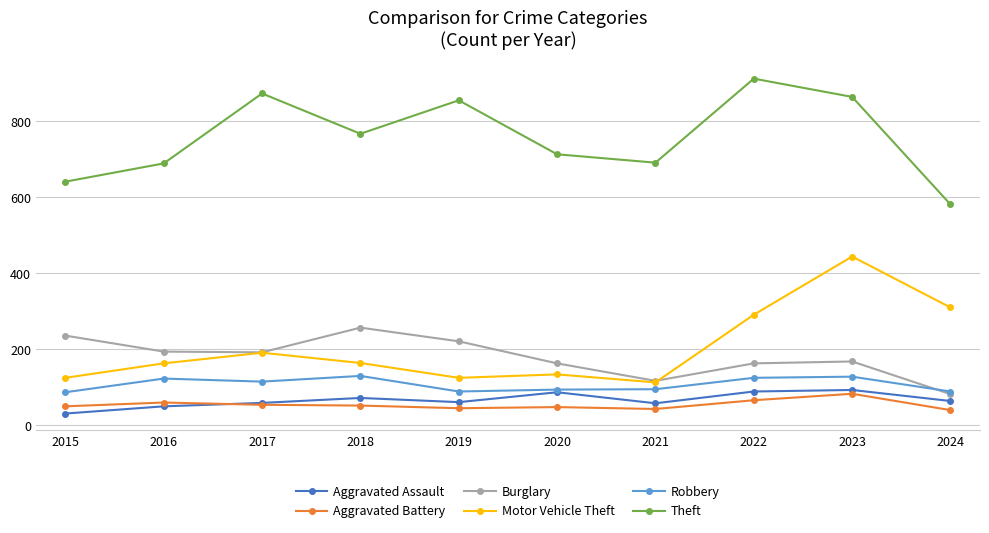

Does the chart display data point markers on the line(s)?

Yes